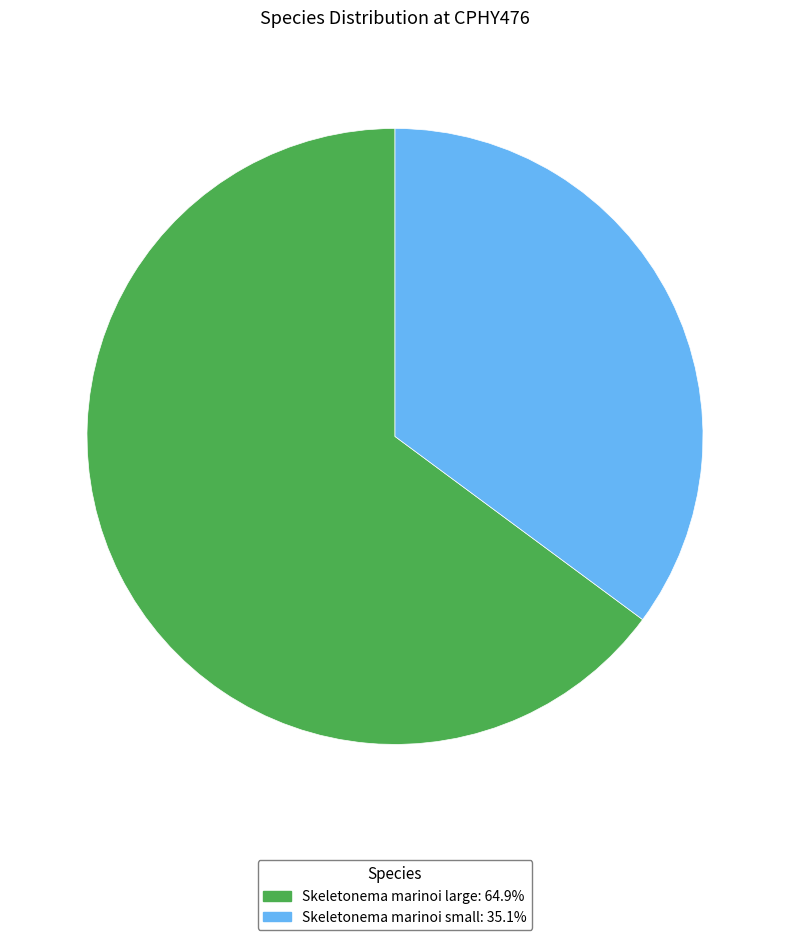

Which has a higher value, Skeletonema marinoi large or Skeletonema marinoi small?

Skeletonema marinoi large